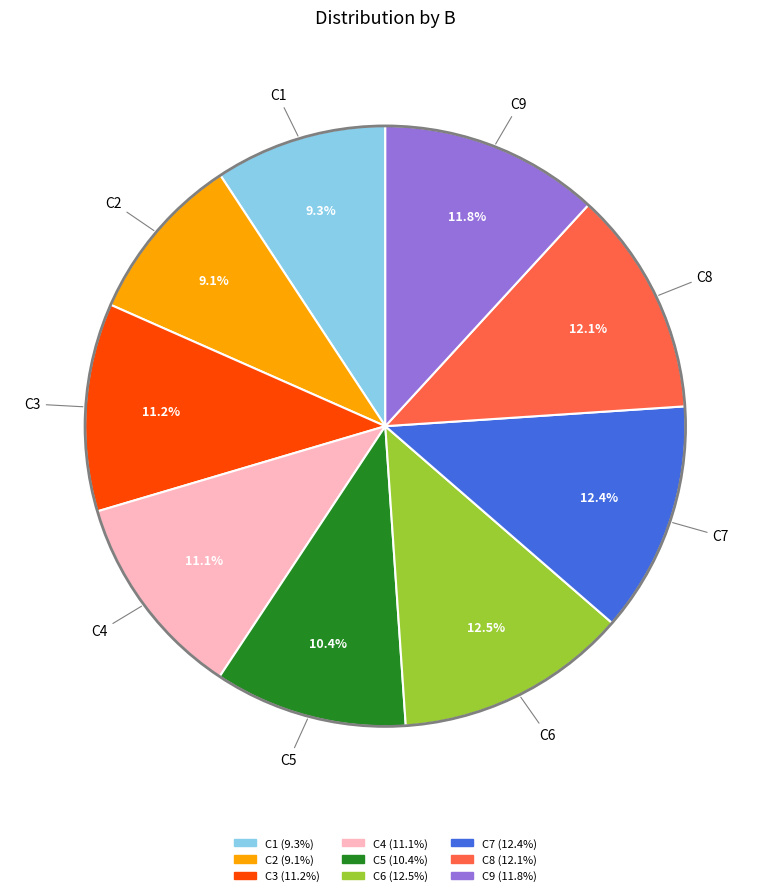

How many segments does this pie chart have?

9